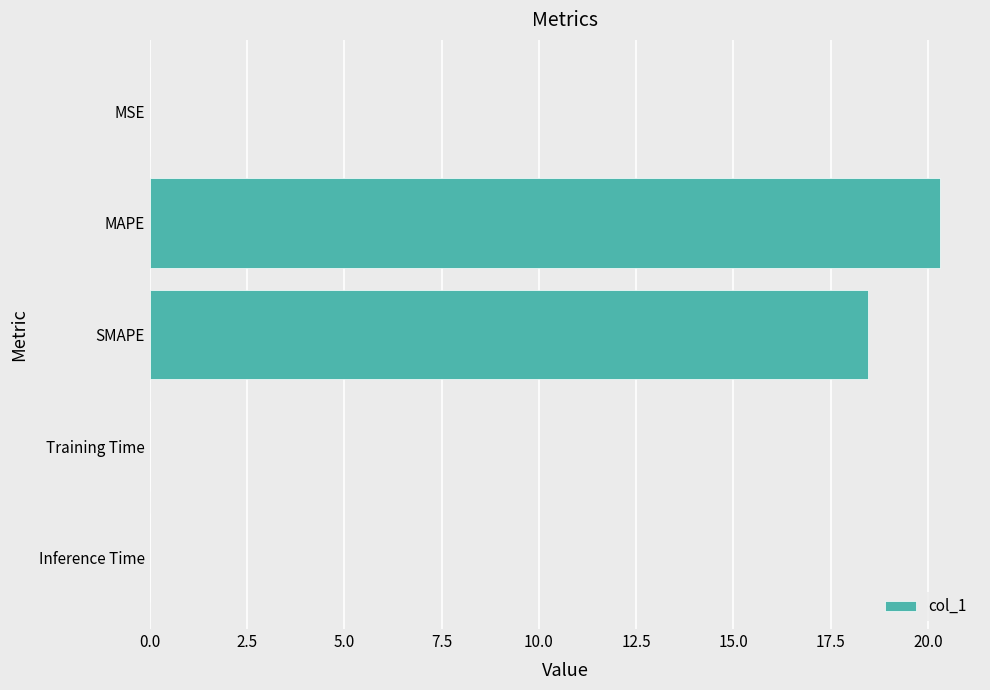

What is the approximate value at MAPE?

20.3